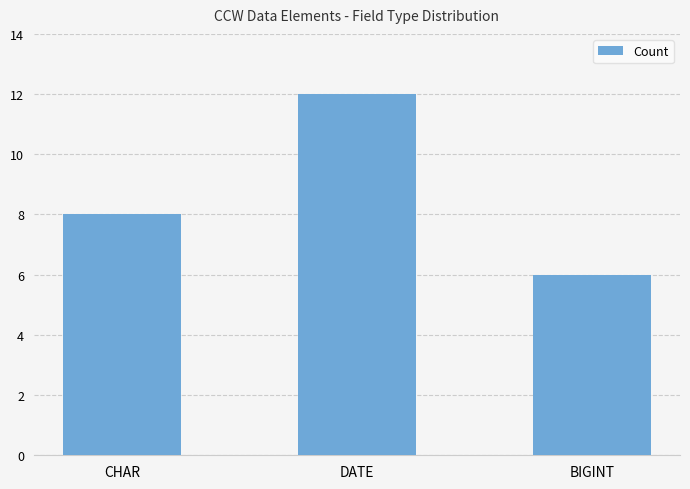

Reading left to right, list all the values displayed in this chart.

8	12	6